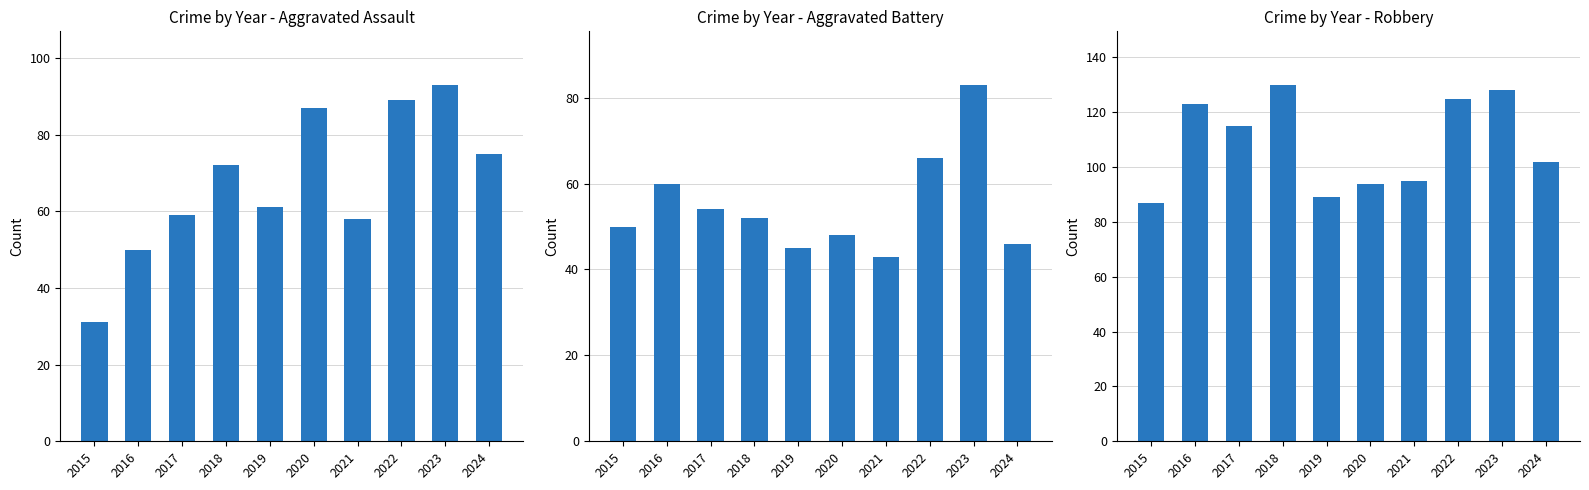

Which label corresponds to the smallest value in the chart?

2015